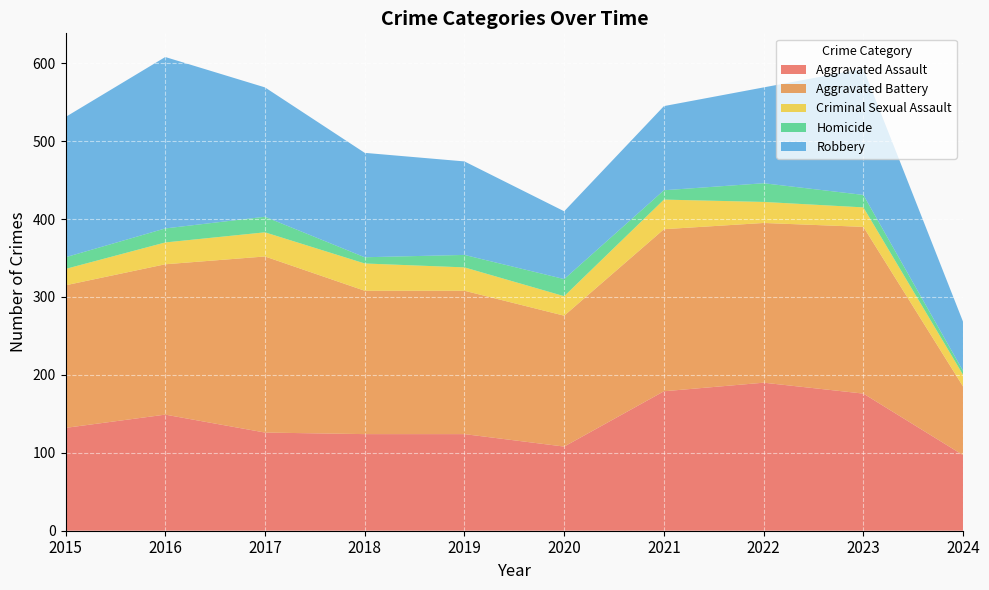

Reading left to right, extract all data points from this chart.

Aggravated Assault: 132	149	126	124	124	108	179	190	176	97
Aggravated Battery: 183	193	226	184	184	168	208	205	214	88
Criminal Sexual Assault: 21	28	31	35	30	25	38	27	25	15
Homicide: 15	18	20	8	16	22	12	24	16	5
Robbery: 180	220	166	134	120	87	108	123	162	63